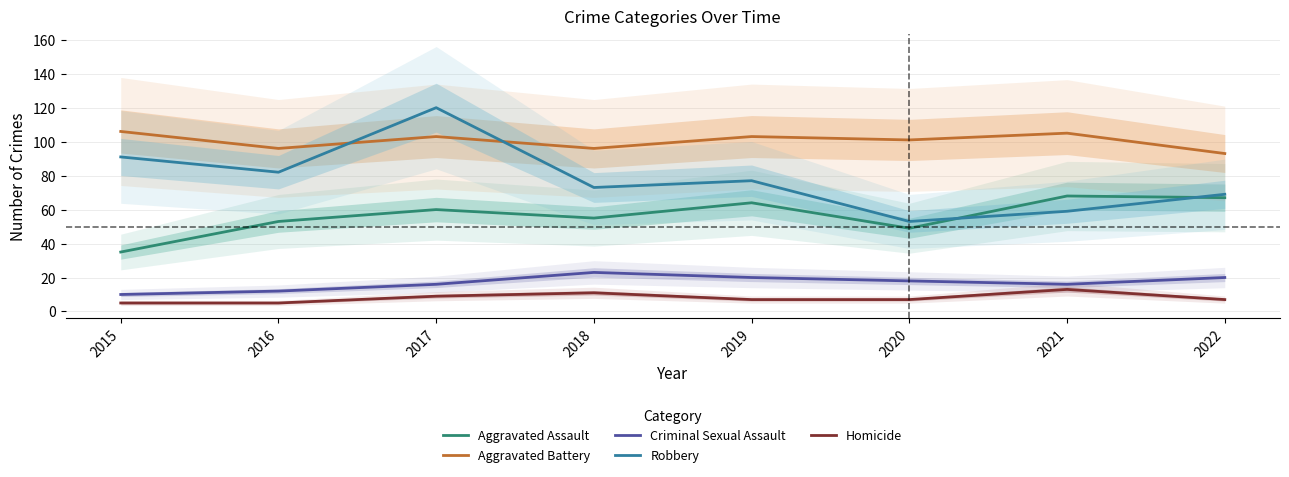

What is the sum of the Homicide values at 2017 and 2019?

16